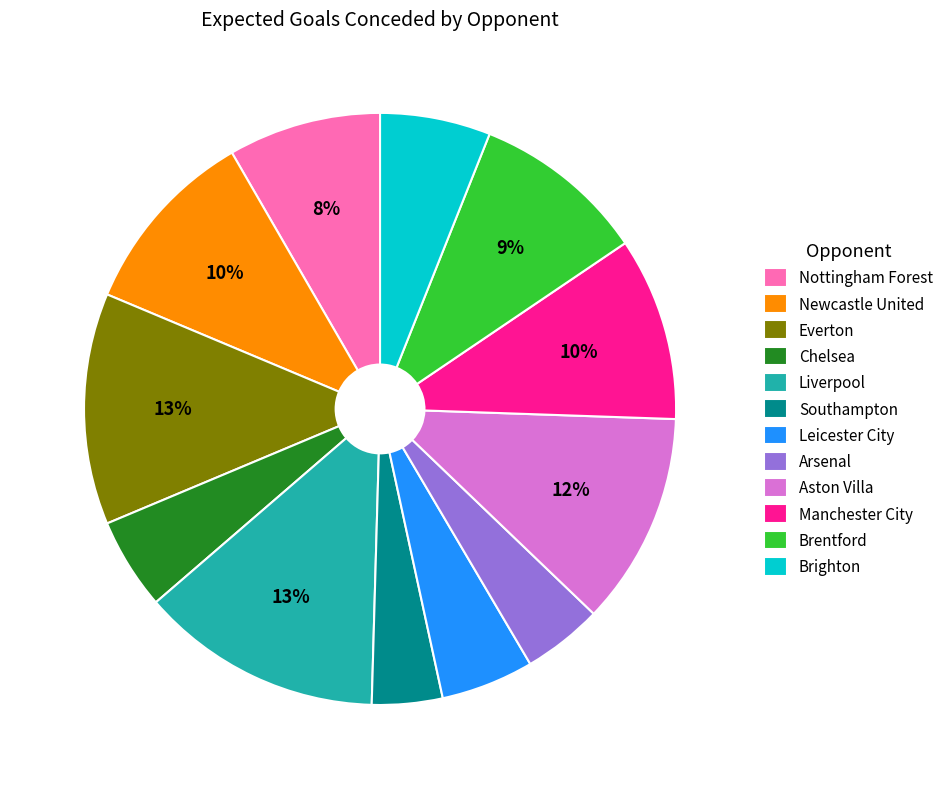

Is the sum of Newcastle United and Arsenal greater than half?

No